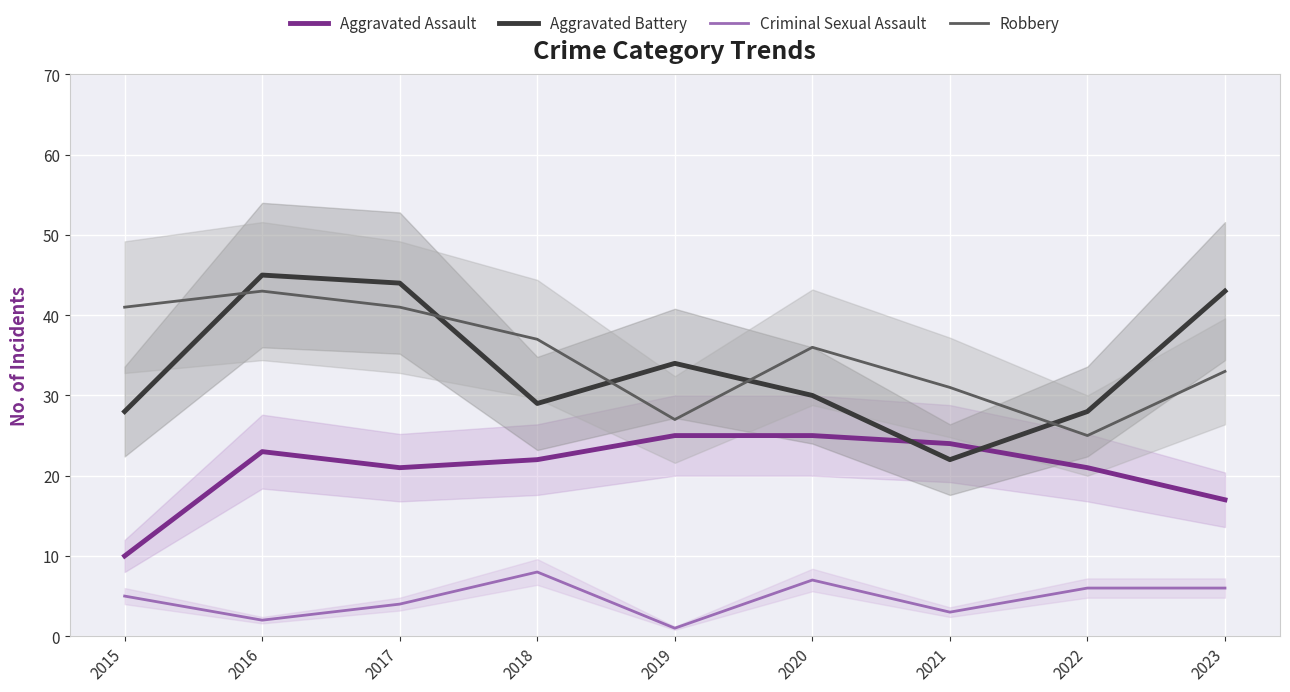

Reading left to right, extract all data points from this chart.

Aggravated Assault: 10	23	21	22	25	25	24	21	17
Aggravated Battery: 28	45	44	29	34	30	22	28	43
Criminal Sexual Assault: 5	2	4	8	1	7	3	6	6
Robbery: 41	43	41	37	27	36	31	25	33